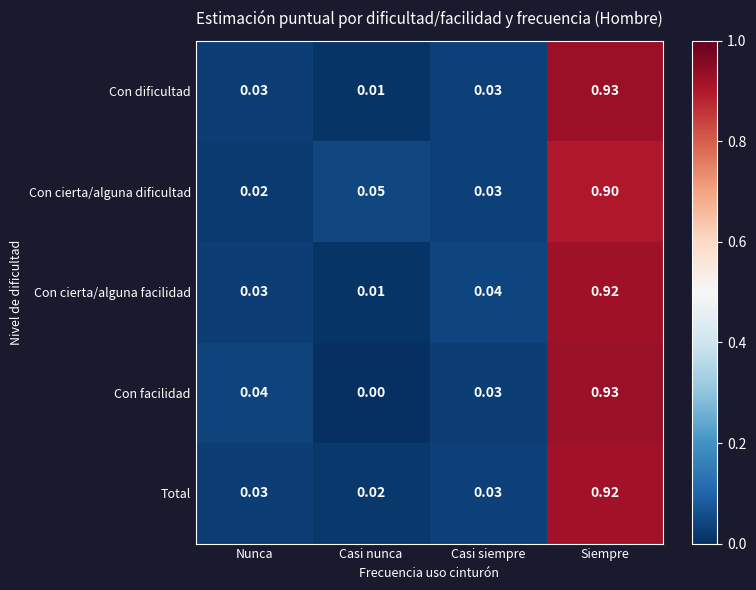

At how many categories does at least one series exceed 0?

4